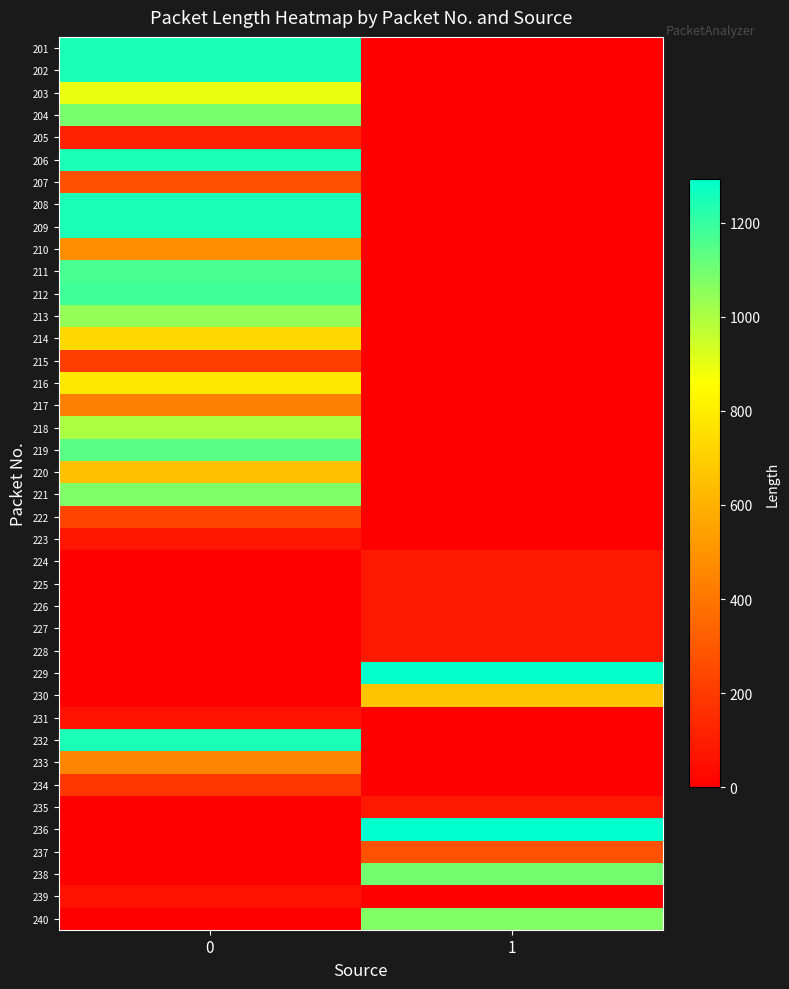

How many distinct data groups are displayed?

40